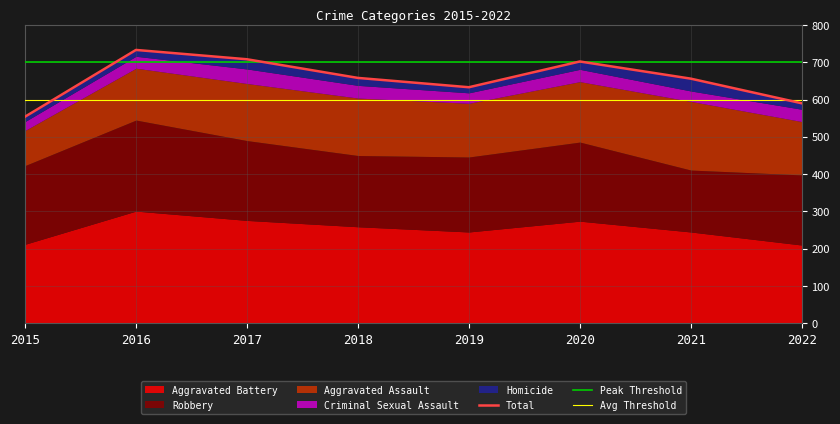

What is the value of the Homicide point at the 3rd from the left?

26